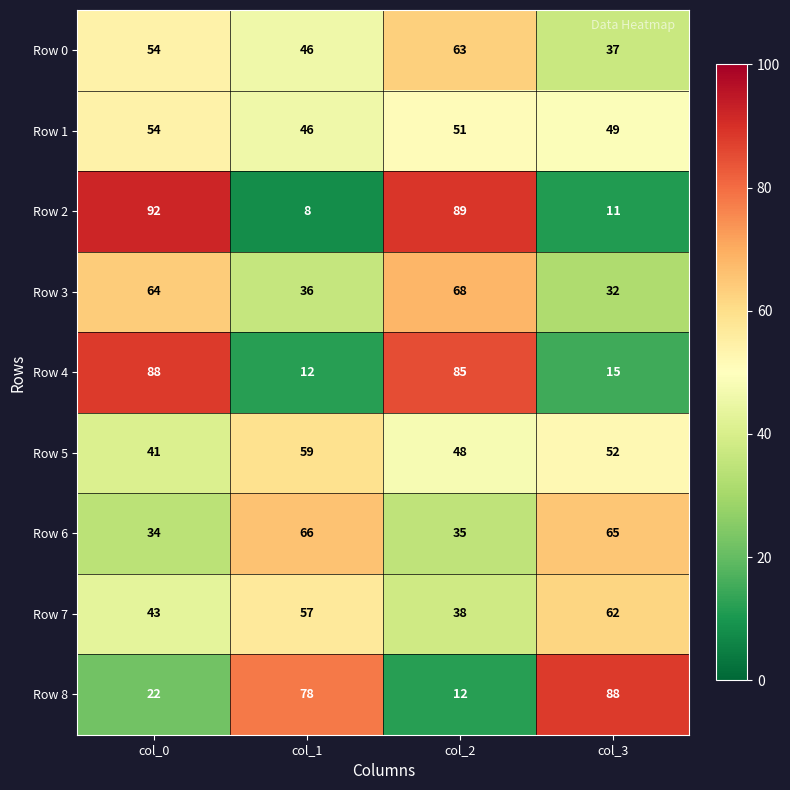

How many series are shown in this chart?

9